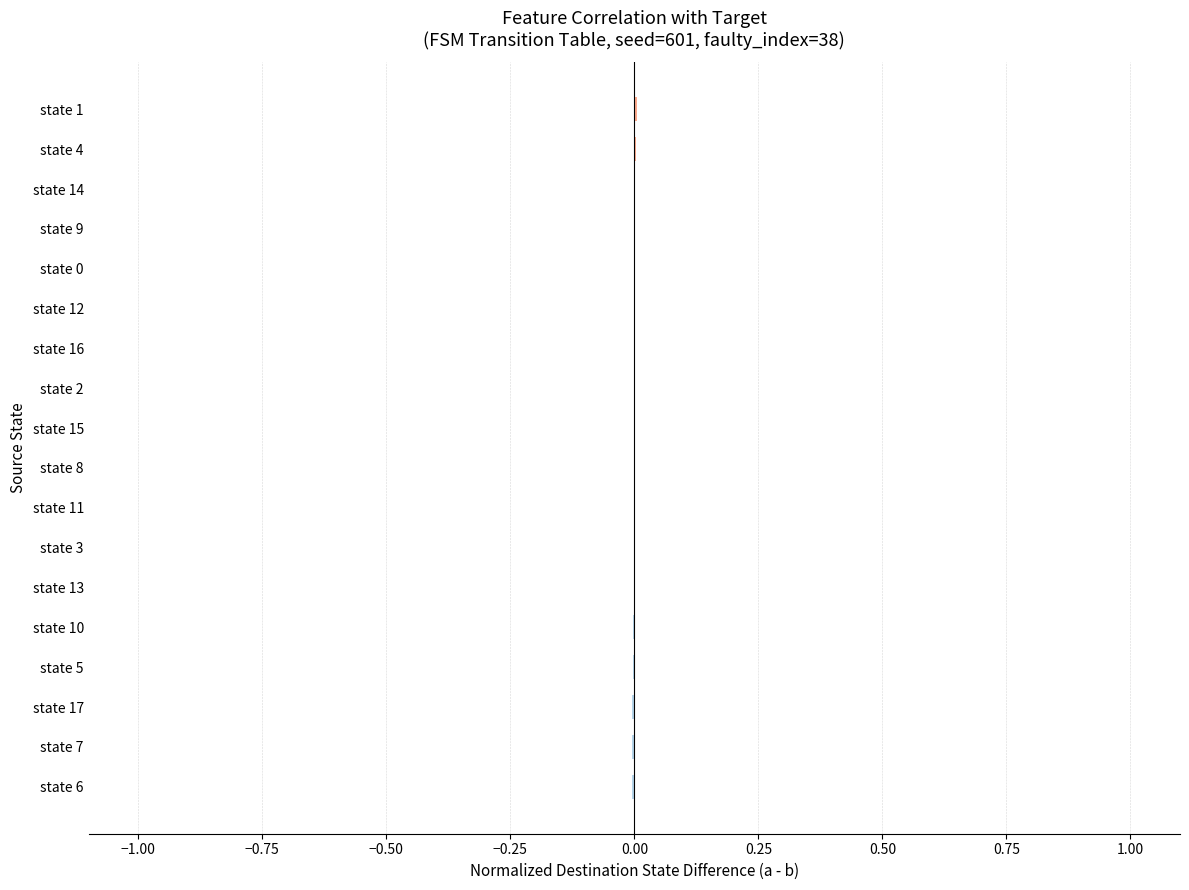

The value at state 15 is -0.0. True or false?

True